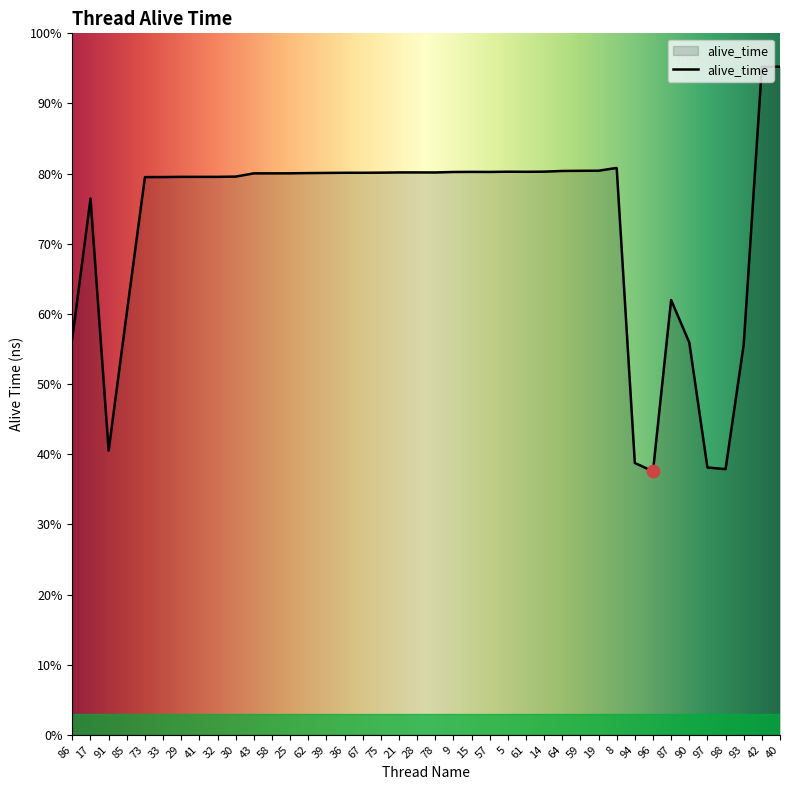

Which has a higher value, 21 or 75?

21